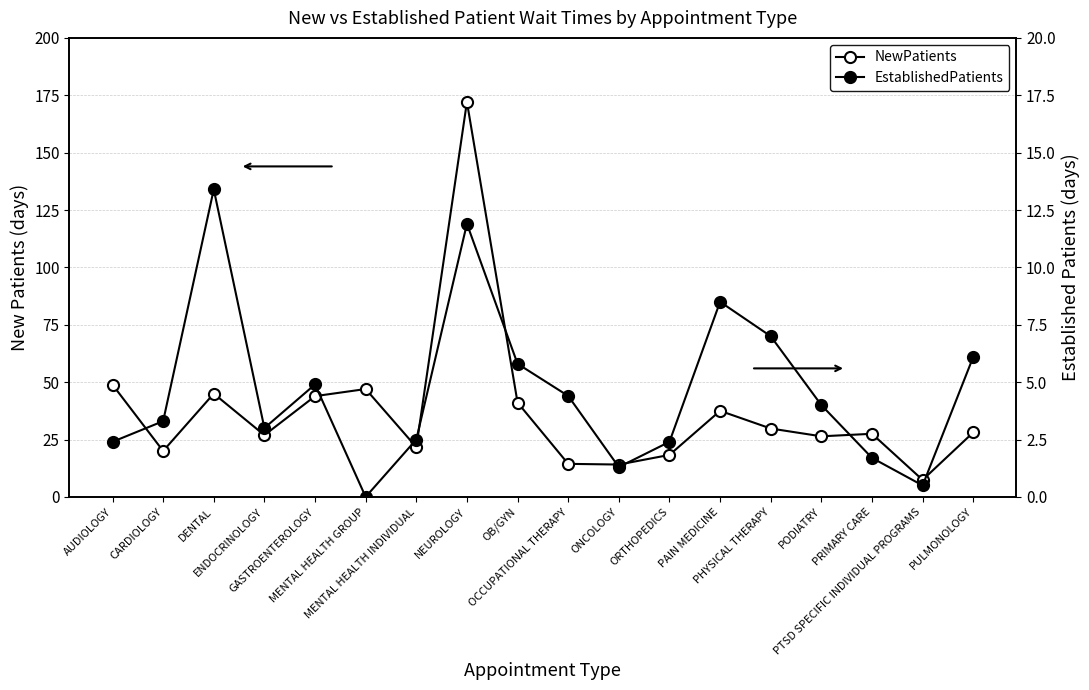

What is the sum of the NewPatients values at PAIN MEDICINE and AUDIOLOGY?

86.4